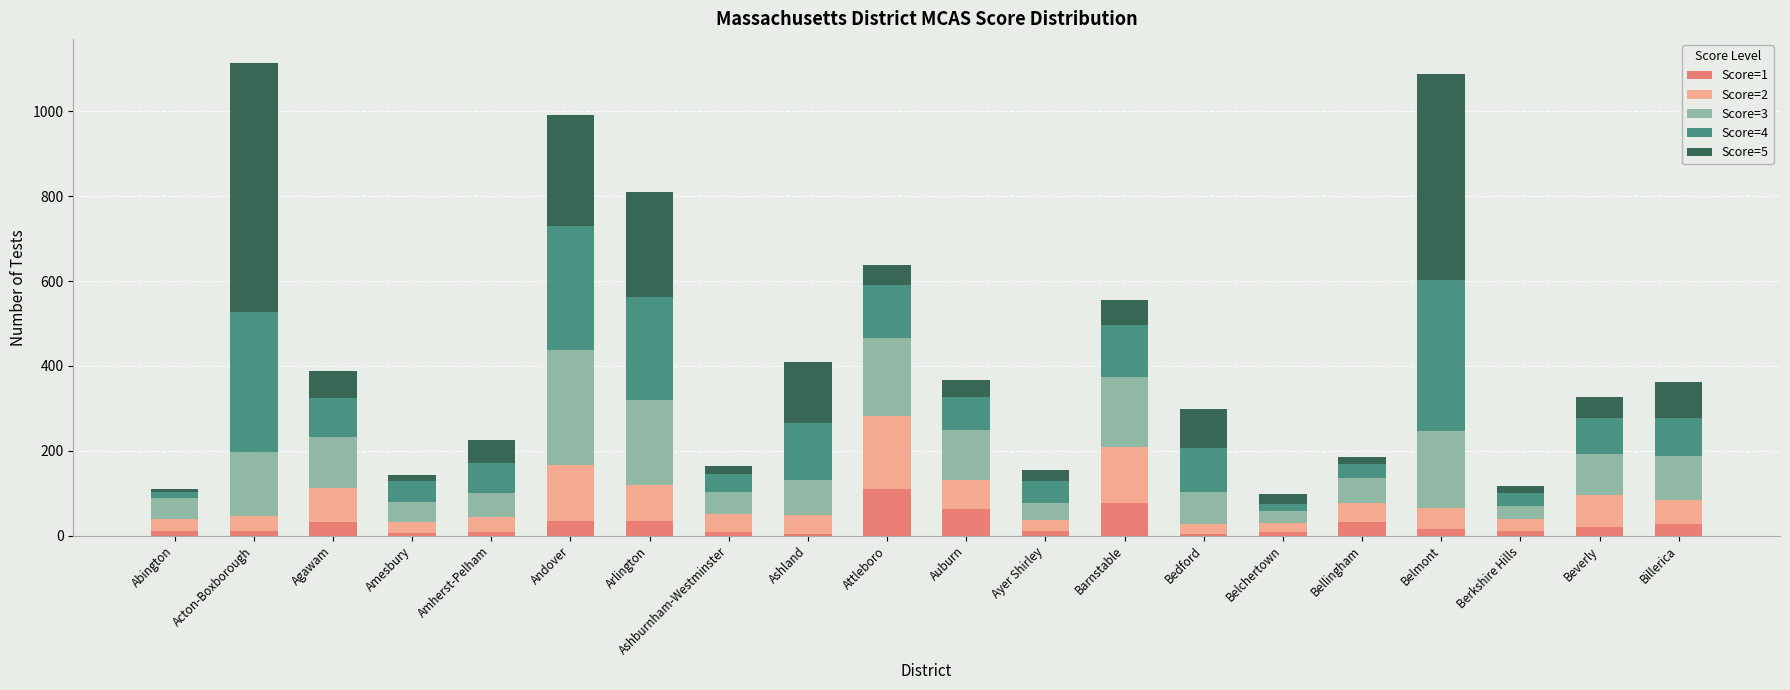

Count the number of categories in the chart.

20